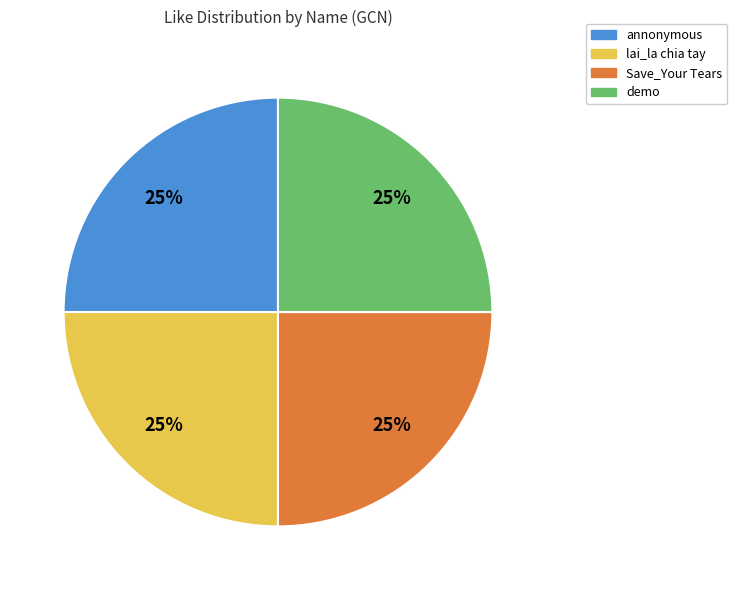

Is it true that annonymous is 99% of the pie?

False